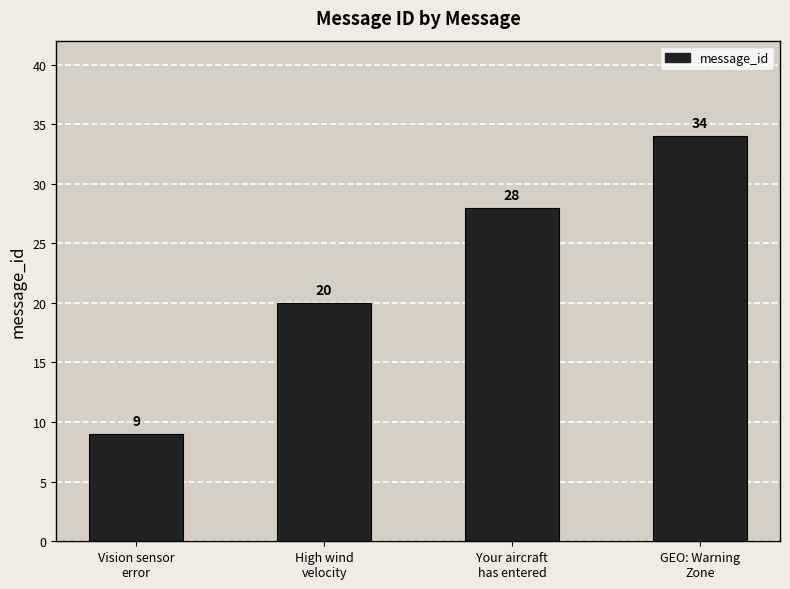

The chart shows a value of 28 at Your aircraft
has entered. True or false?

True